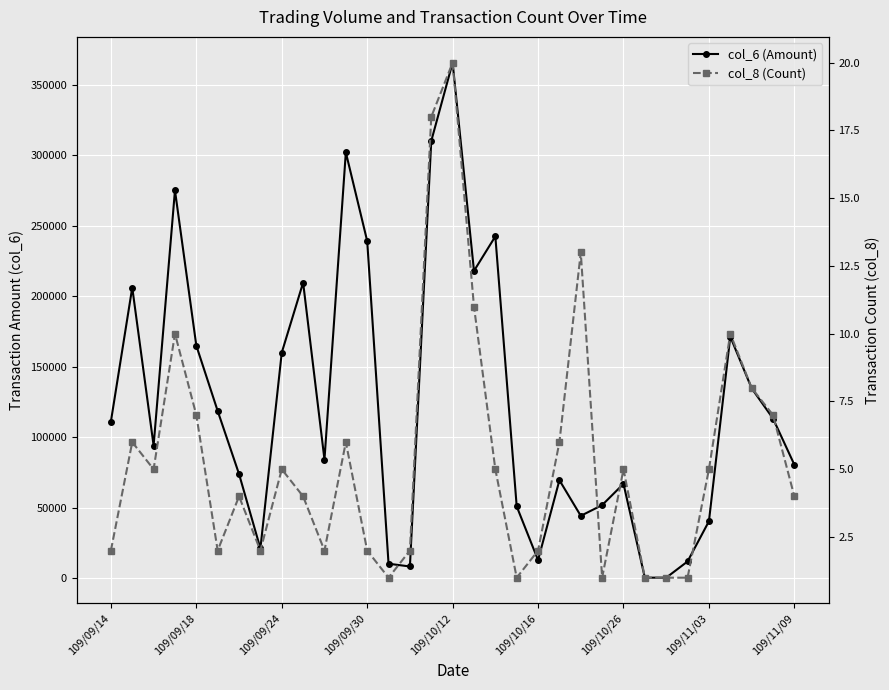

Which series changed the most between 109/10/16 and 9?

col_6 (Amount)